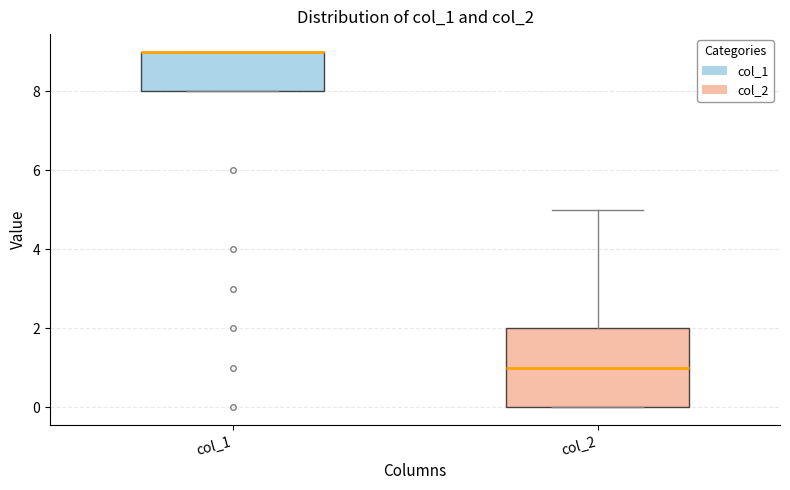

Reading left to right, transcribe this box plot: for each box, give where its median line is, the range the box spans, and where its two whiskers end, as read against the y-axis. The values are not printed on the chart, so give them approximately, as read against the axis.

col_1: median 9 (drawn on the box's upper edge), box 8 to 9, whiskers 8 to 9
col_2: median 1, box 0 to 2, whiskers 0 to 5